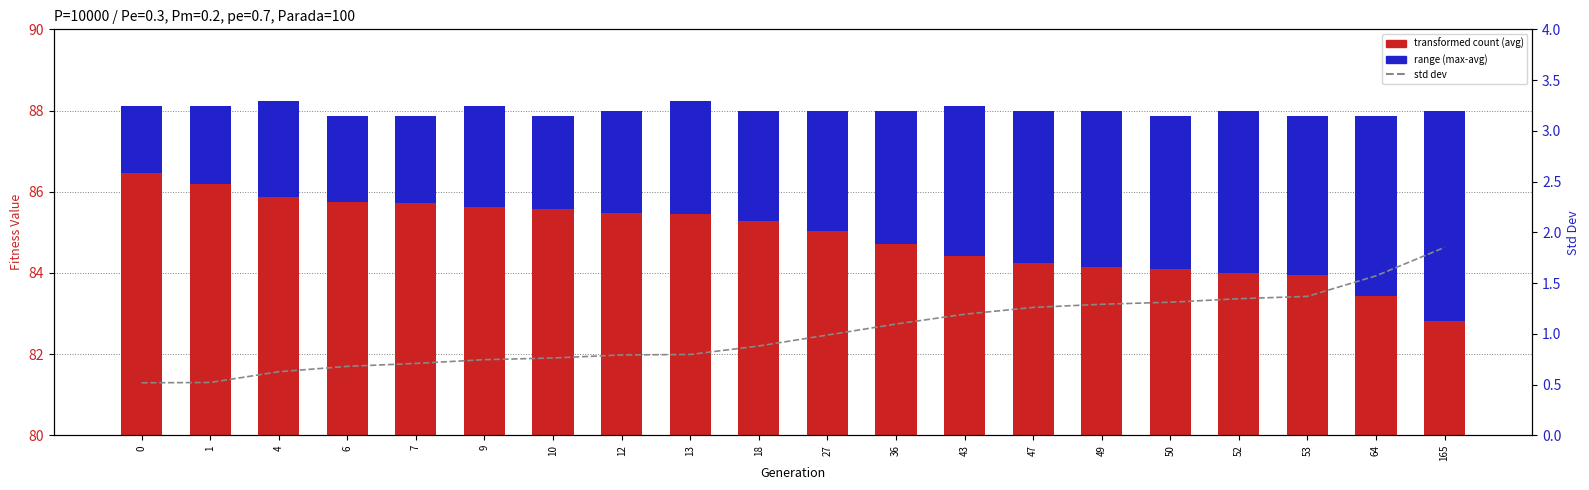

What is the total value across all series at 7?

88.6